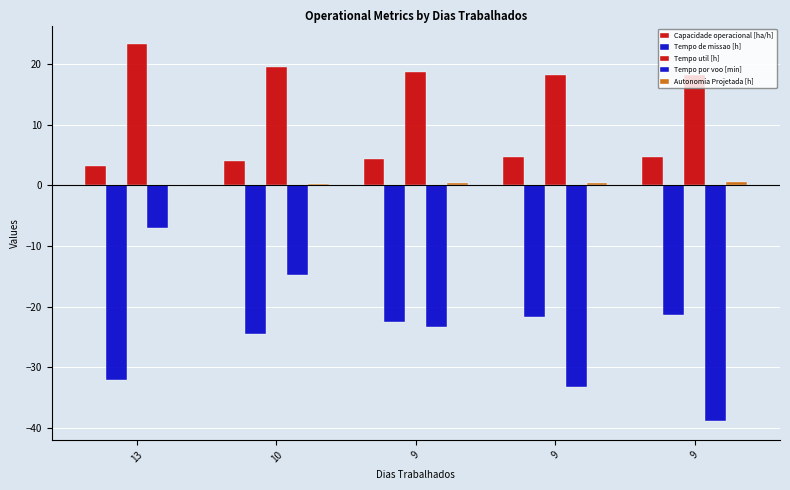

How many distinct data groups are displayed?

5